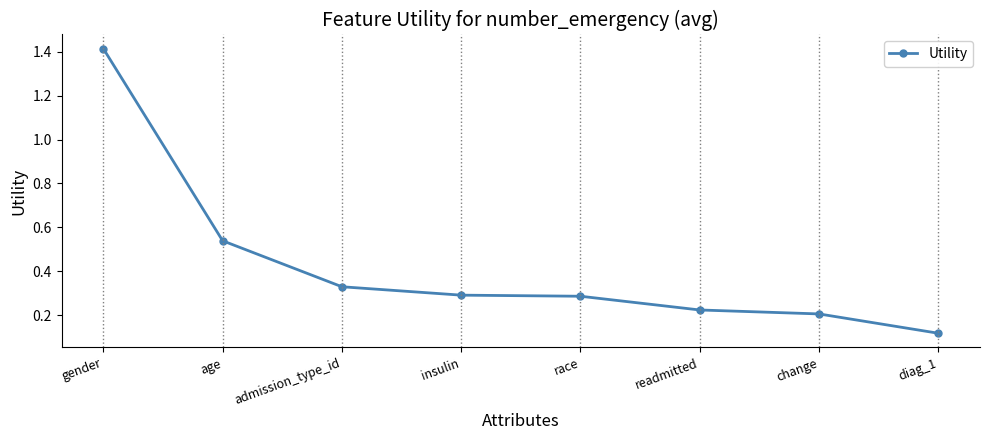

What is the sum of all values?

3.4